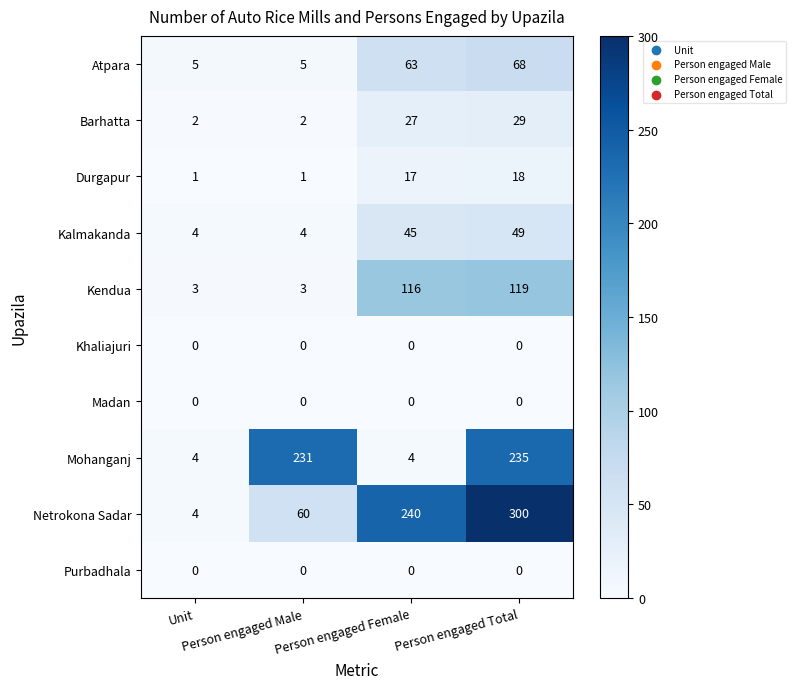

What is the lowest value of the Netrokona Sadar series?

4